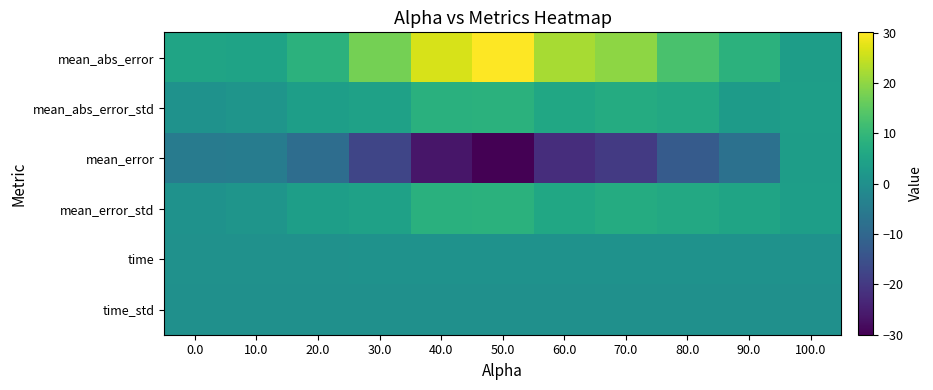

Which label corresponds to the largest value in the chart?

50.0